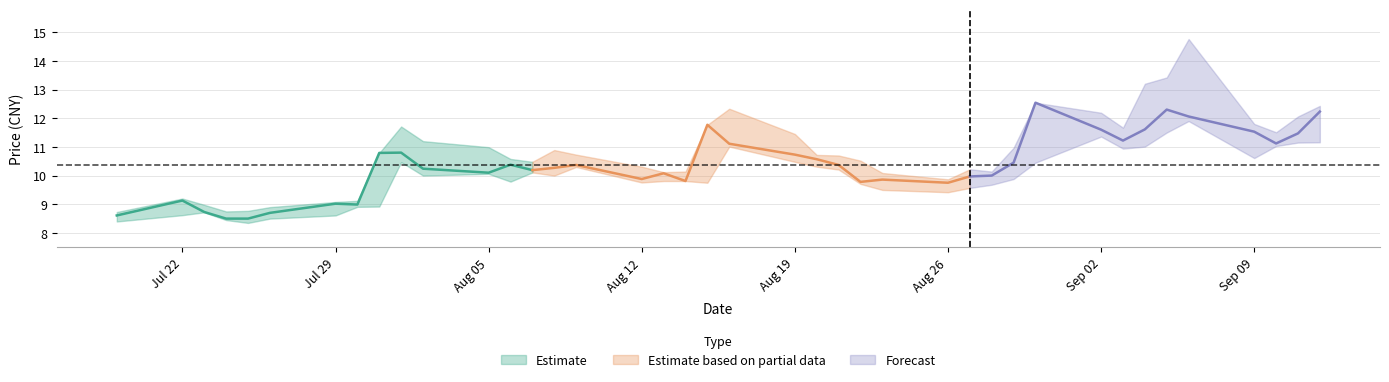

Which has a higher value, 14 or 32?

32